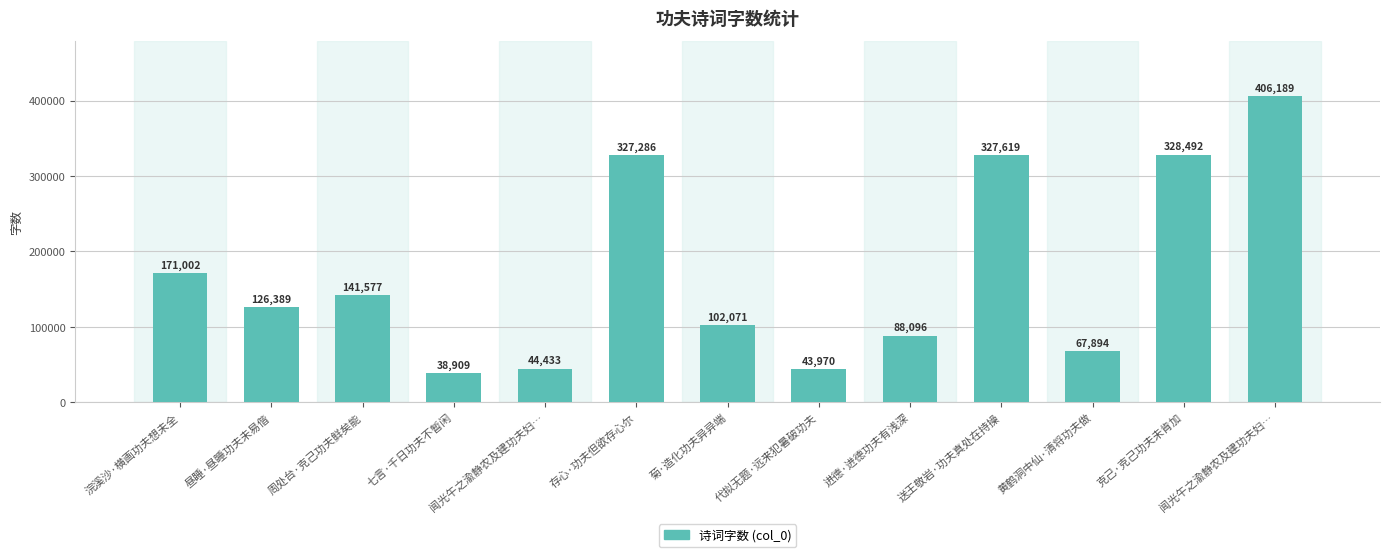

What is the label of the 13th bar from the left?

闻光午之渝静农及建功夫妇…